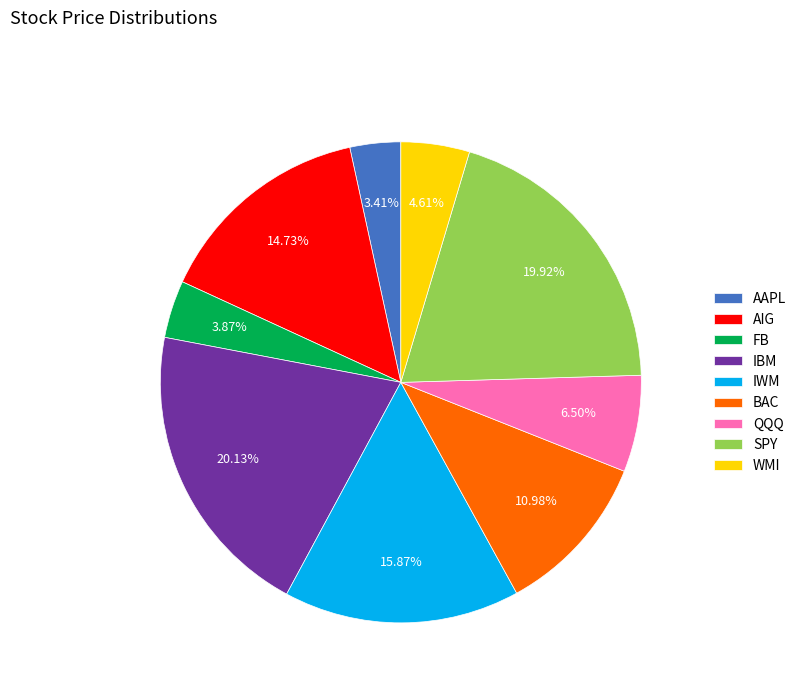

What percentage is the IBM slice, to the nearest percent?

20%